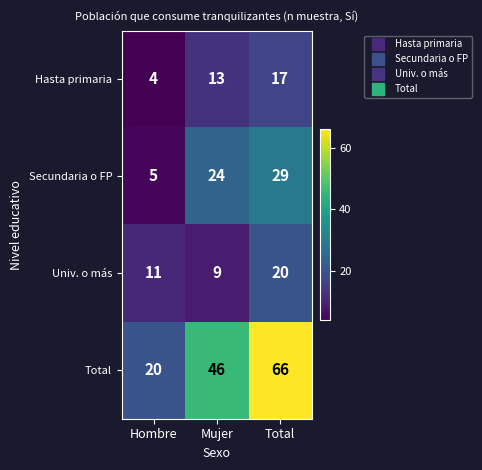

The Univ. o más series shows 14 at Mujer. True or false?

False